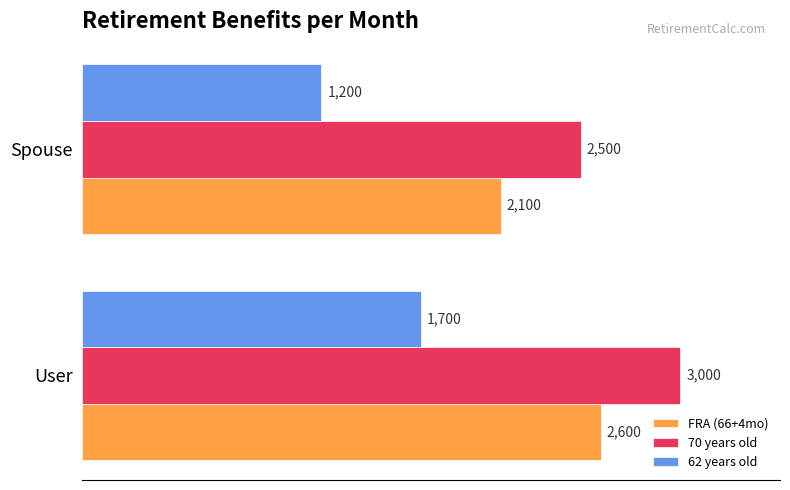

Which category has the highest value in the FRA (66+4mo) series?

User